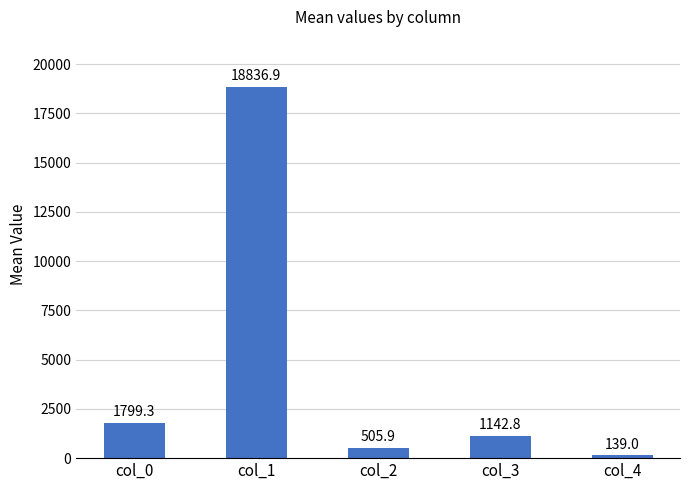

Reading left to right, what are all the values shown in this chart?

col_0=1799.3	col_1=18836.9	col_2=505.9	col_3=1142.8	col_4=139.0